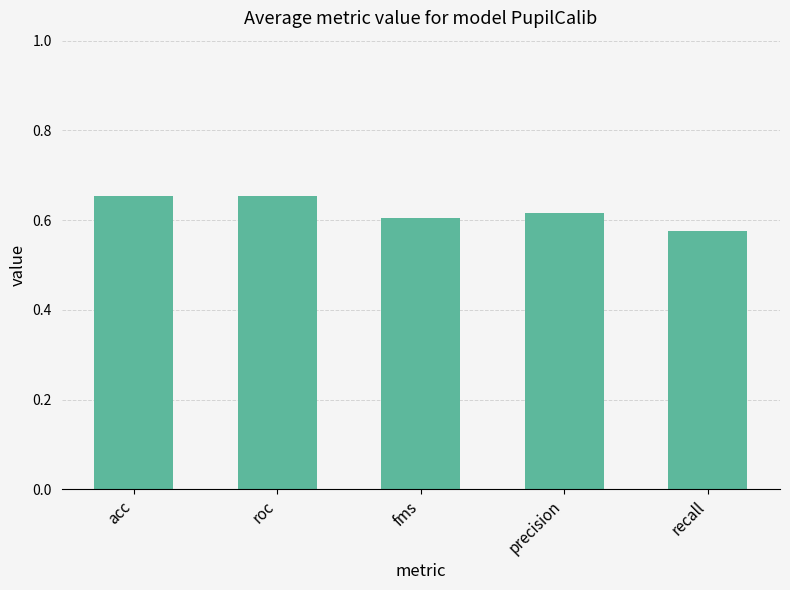

What position from the left is fms?

3